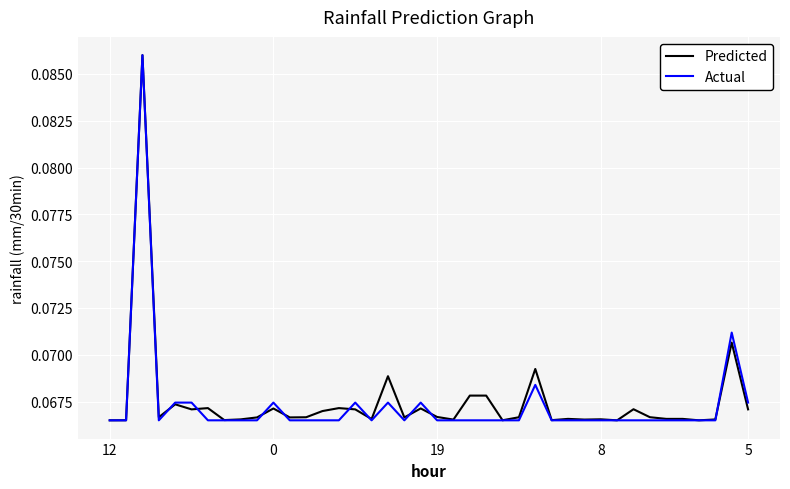

How many lines are shown in the chart?

2